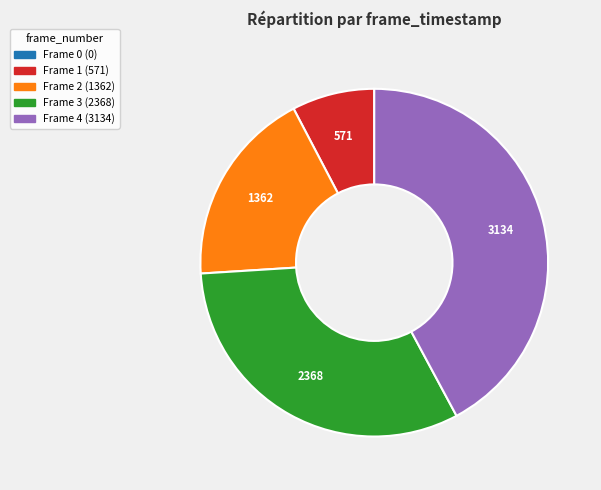

Is there any slice that represents more than half of the pie?

No